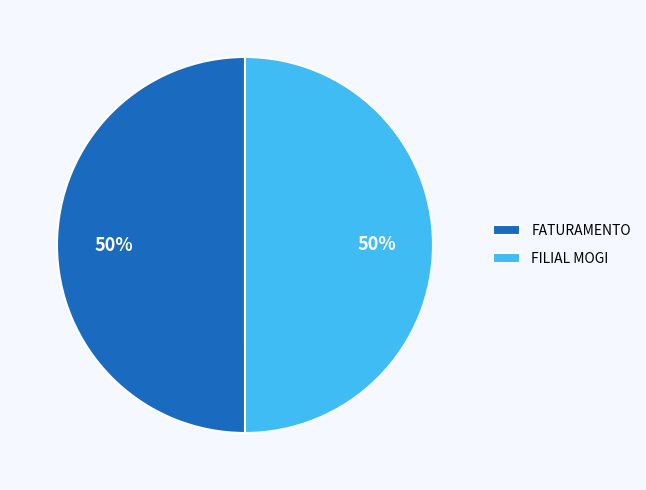

Approximately how many times larger is the value at FATURAMENTO compared to FILIAL MOGI?

1.0